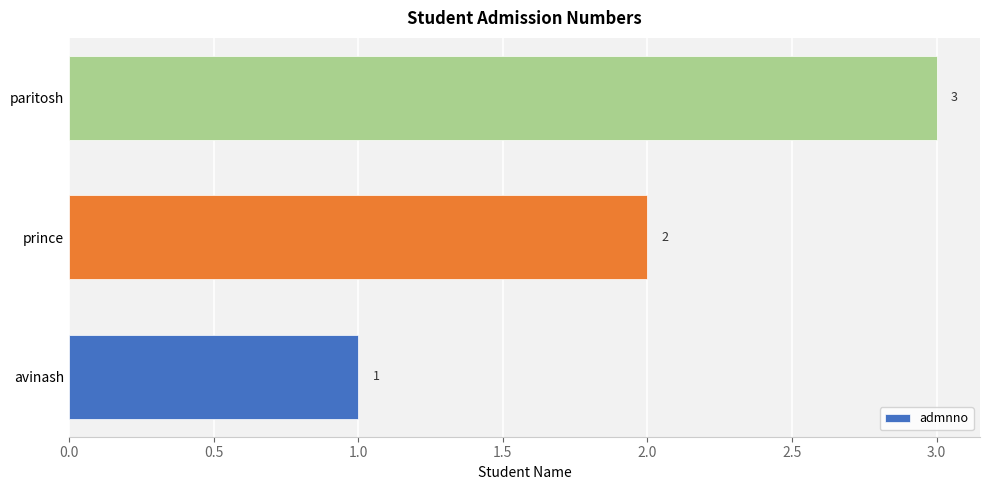

Which label corresponds to the largest value in the chart?

paritosh